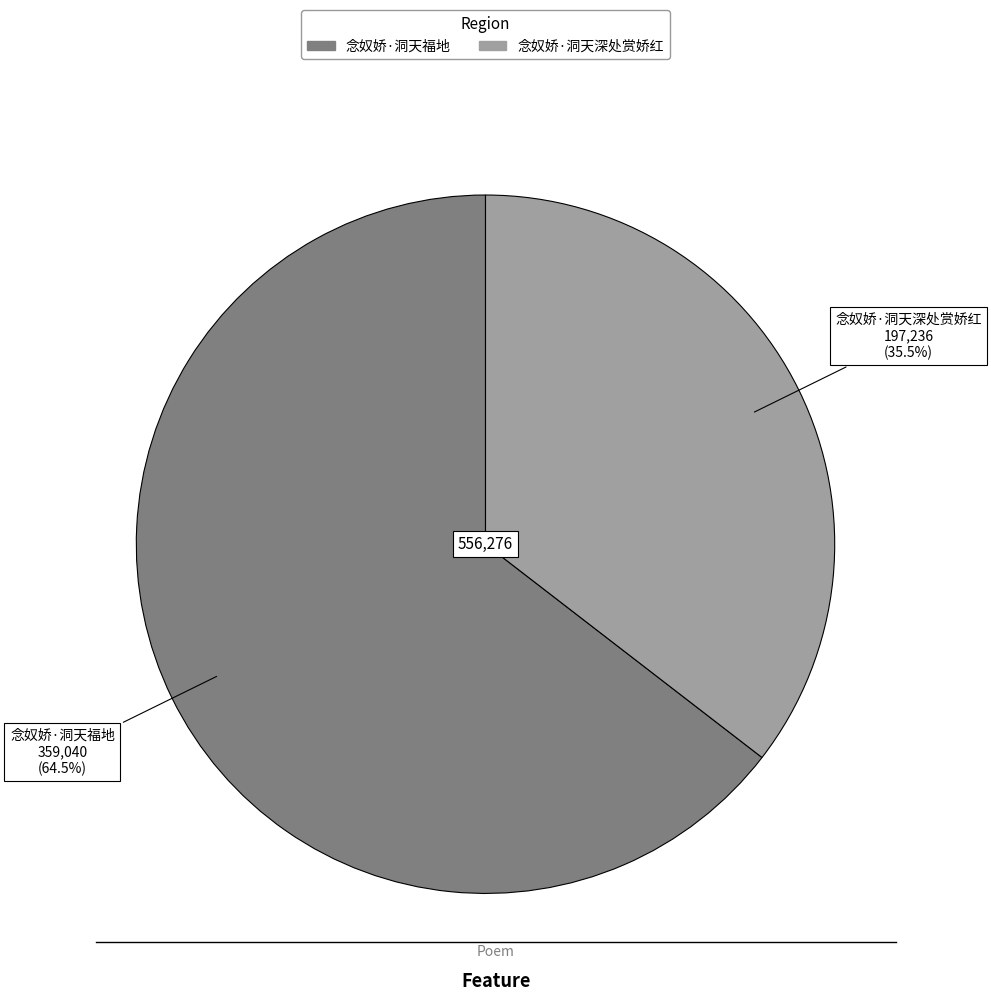

Is the sum of 念奴娇·洞天福地 and 念奴娇·洞天深处赏娇红 greater than half?

Yes